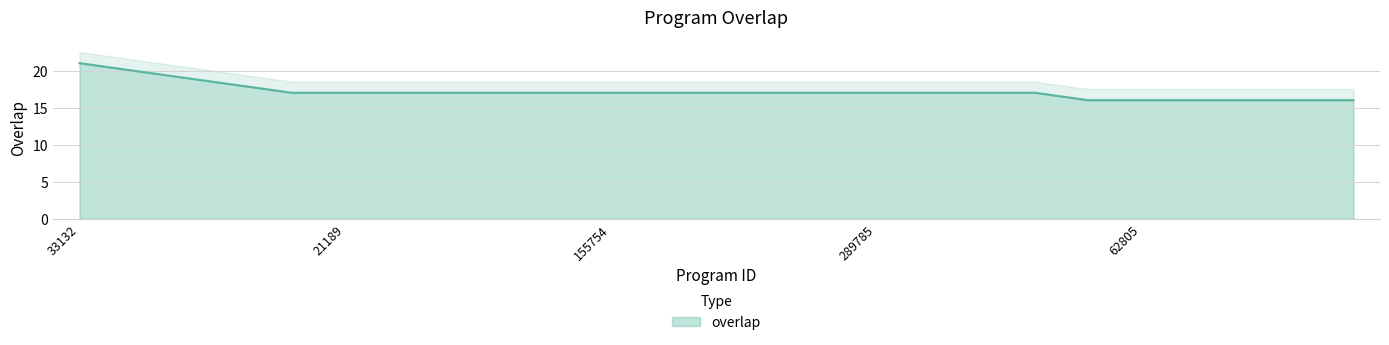

List the labels in order of value, smallest first.

6257, 62805, 78812, 99101, 100237, 106540, 16084, 21189, 73306, 93611, 106803, 137866, 155754, 187890, 194008, 216230, 238236, 289785, 292295, 323620, 338544, 212329, 92420, 167423, 33132